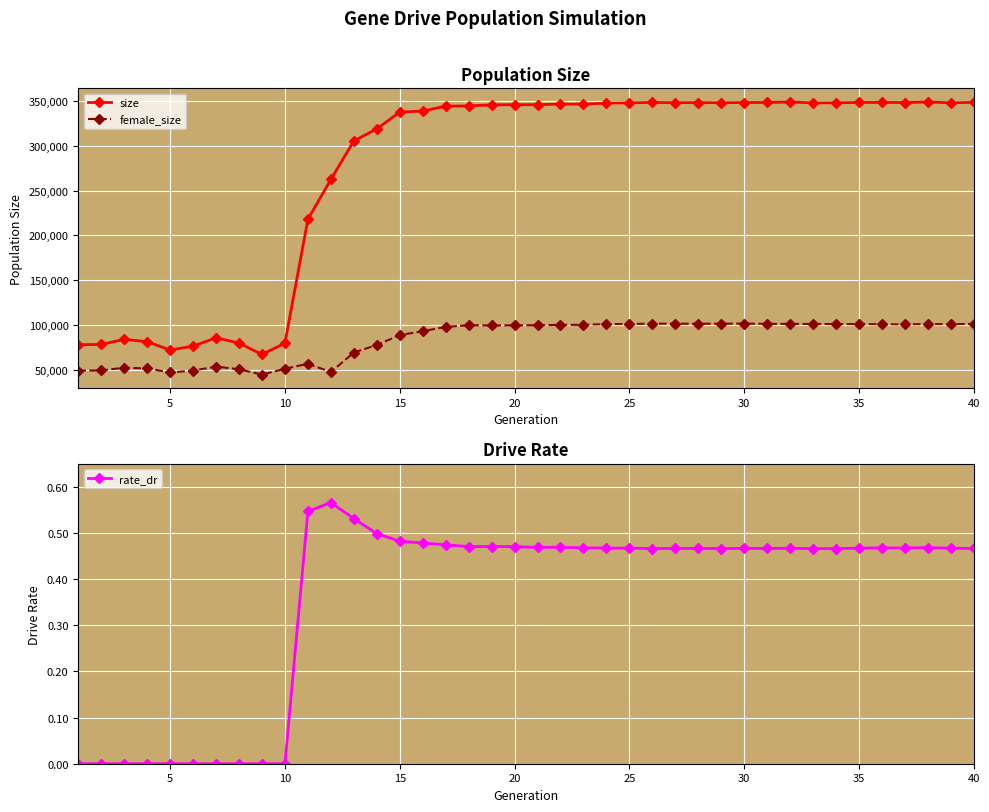

What is the highest value of the female_size series?

101372